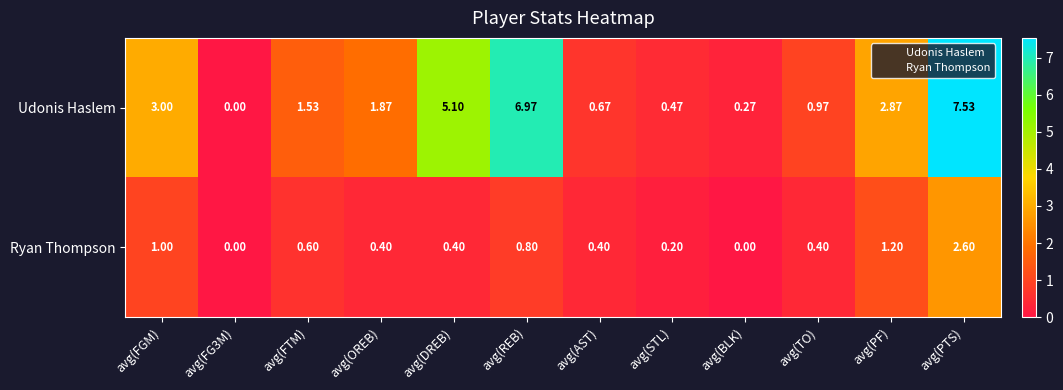

Which category has the highest value across all series?

avg(PTS)